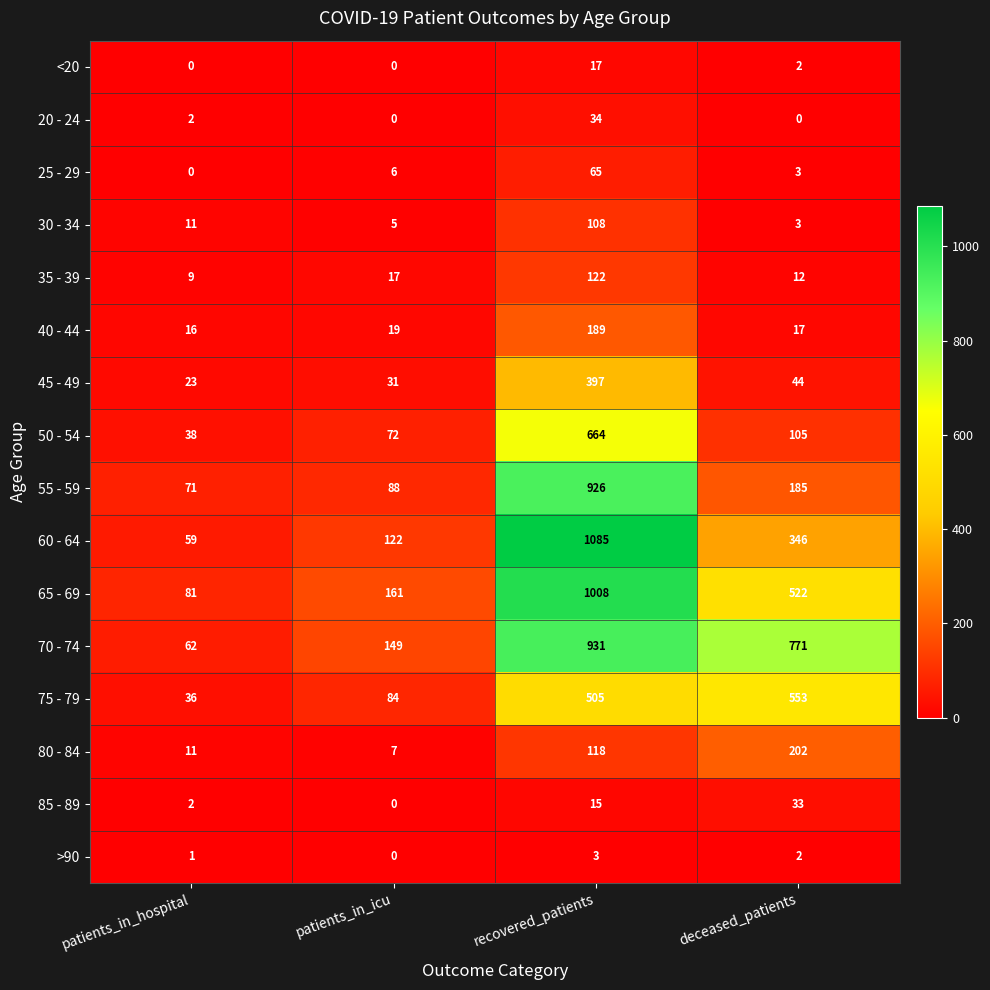

What is the sum of the 55 - 59 values at recovered_patients and patients_in_hospital?

997